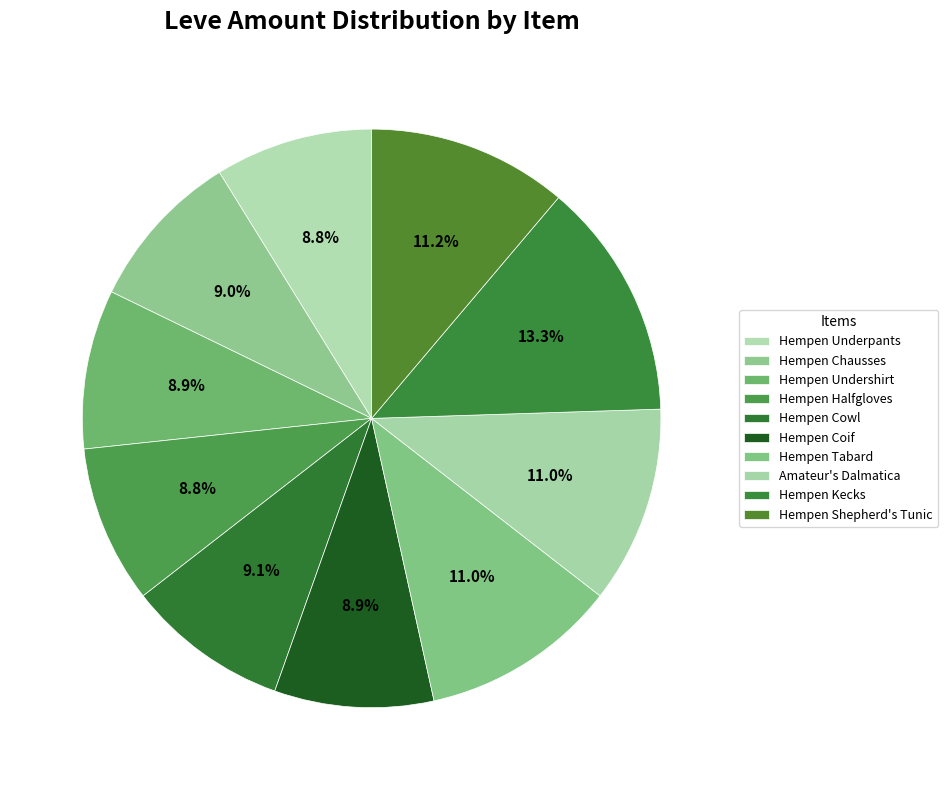

Count the number of slices in the pie.

10